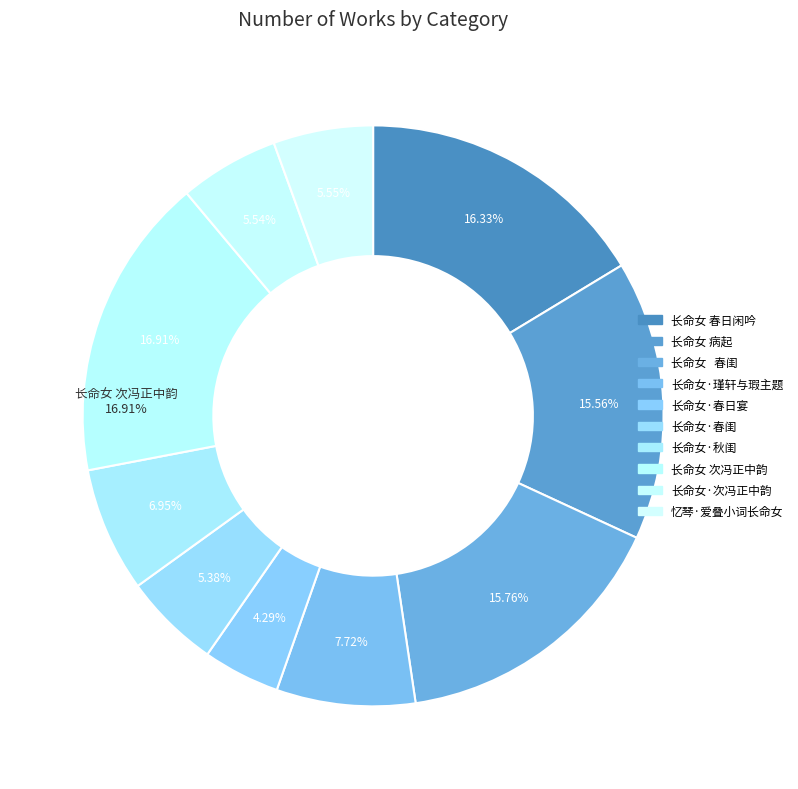

How many segments does this pie chart have?

10